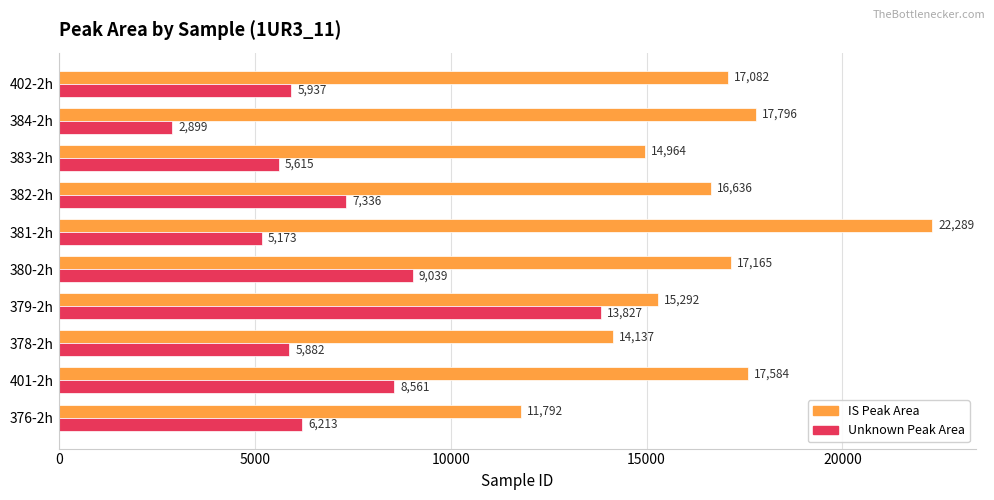

At how many categories does at least one series exceed 11339?

10